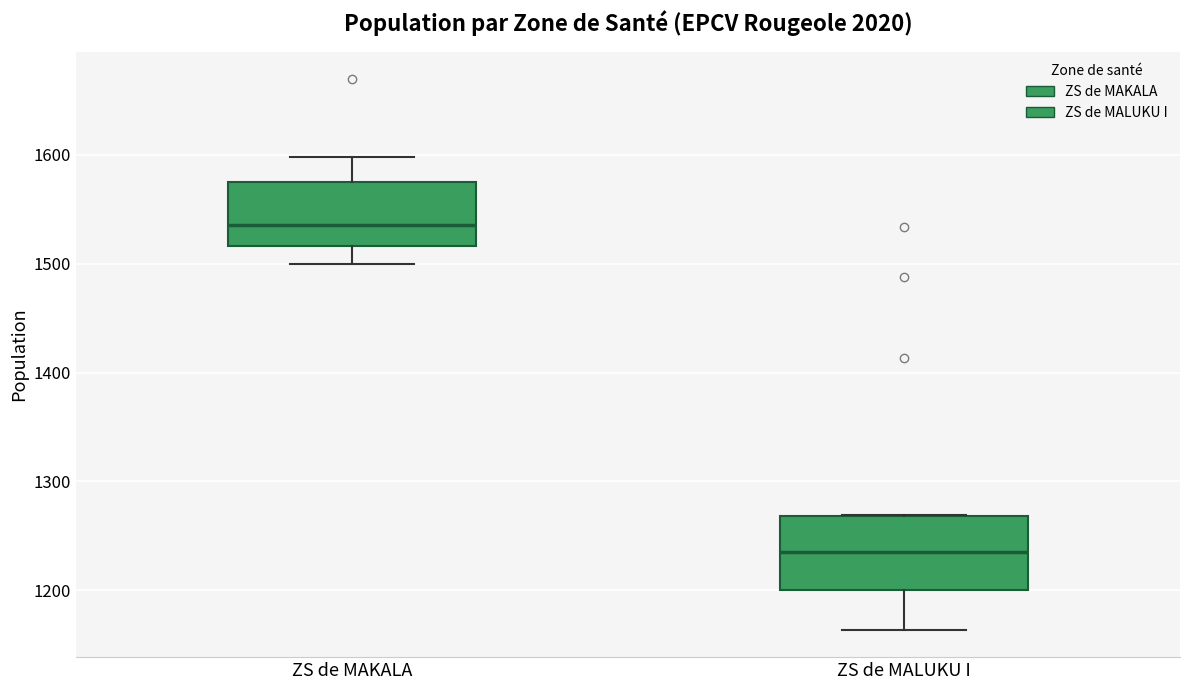

Reading left to right, transcribe this box plot: for each box, give where its median line is, the range the box spans, and where its two whiskers end, as read against the y-axis. The values are not printed on the chart, so give them approximately, as read against the axis.

ZS de MAKALA: median 1540, box 1520 to 1580, whiskers 1500 to 1600
ZS de MALUKU I: median 1240, box 1200 to 1270, whiskers 1160 to 1270